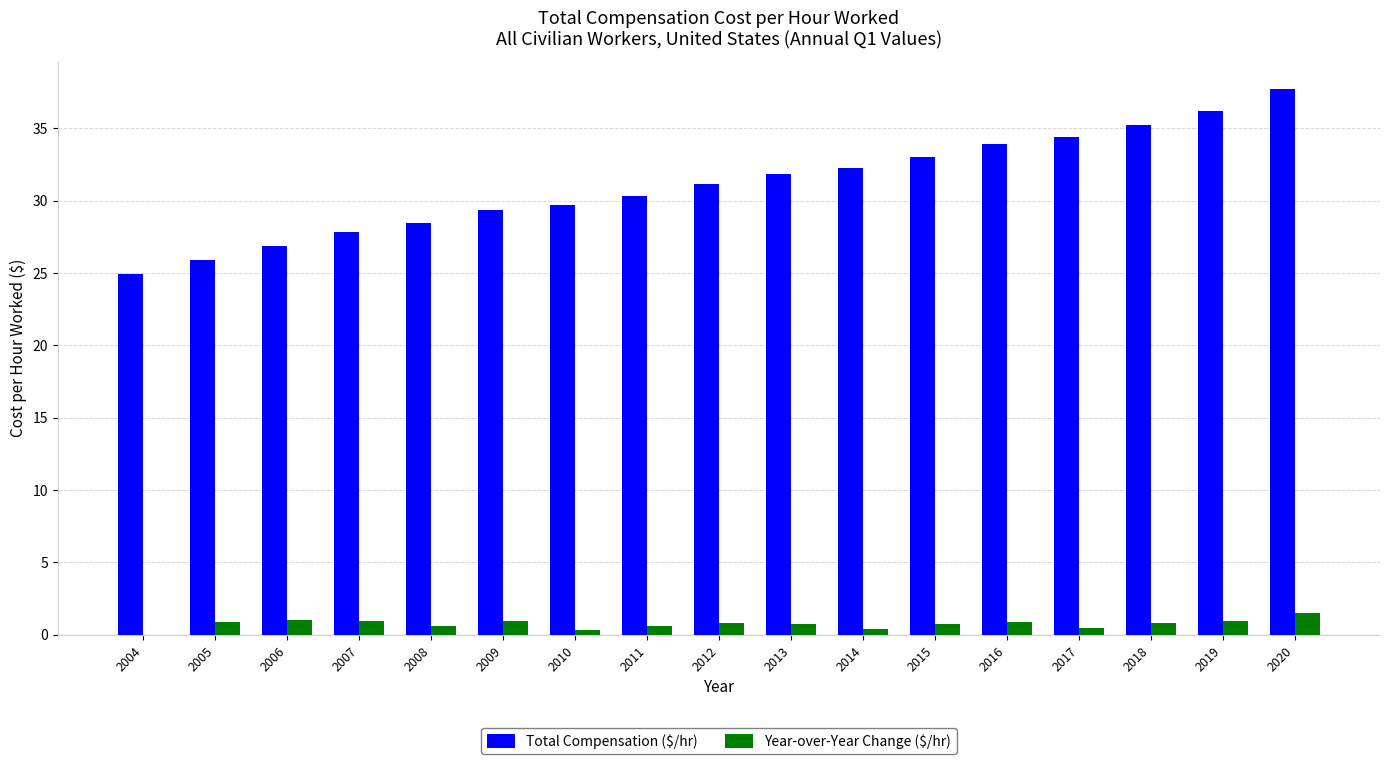

What is the sum of the Total Compensation ($/hr) values at 2020 and 2009?

67.1